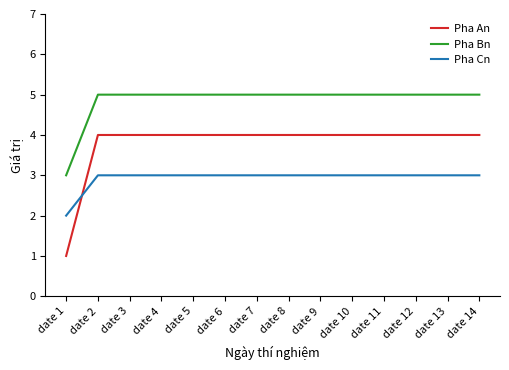

True or false: Pha Bn and Pha Cn intersect in this chart.

False